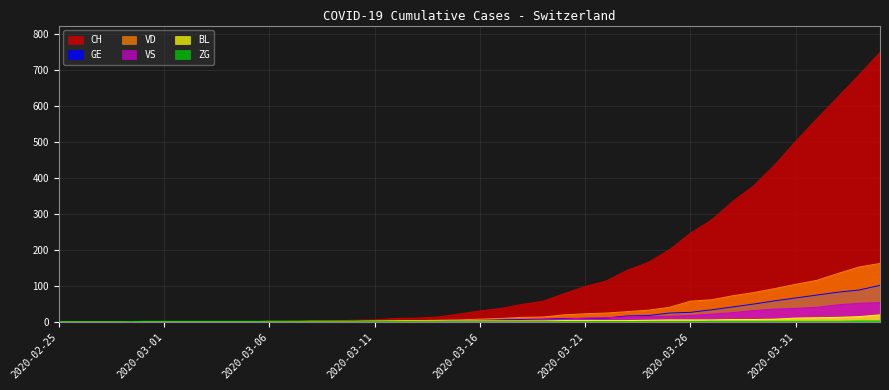

Which series changed the most between 2020-03-23 and 2020-03-26?

CH